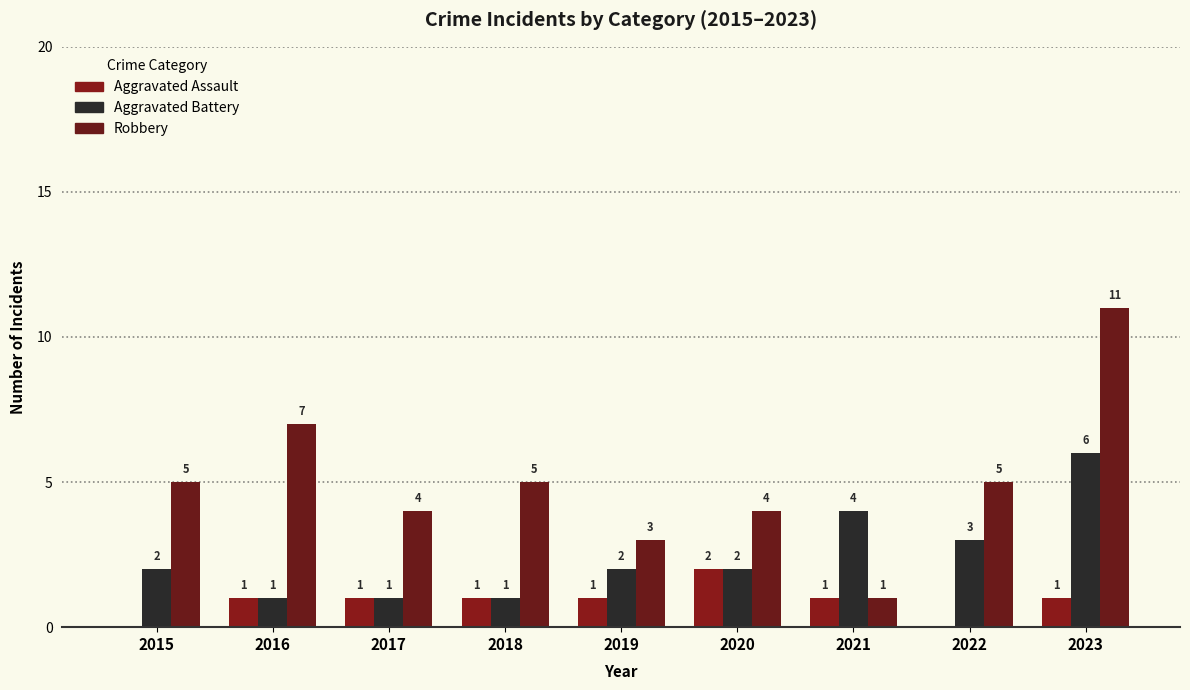

What is the value of the Aggravated Assault bar at the 4th from the left?

1